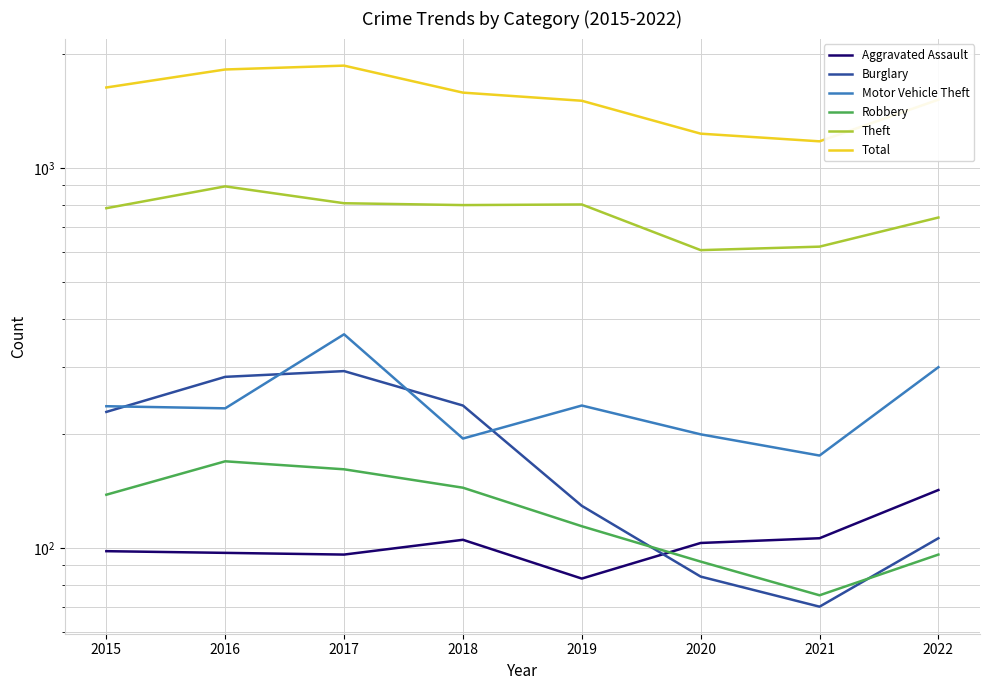

The value of Burglary at 2019 is 129. True or false?

True